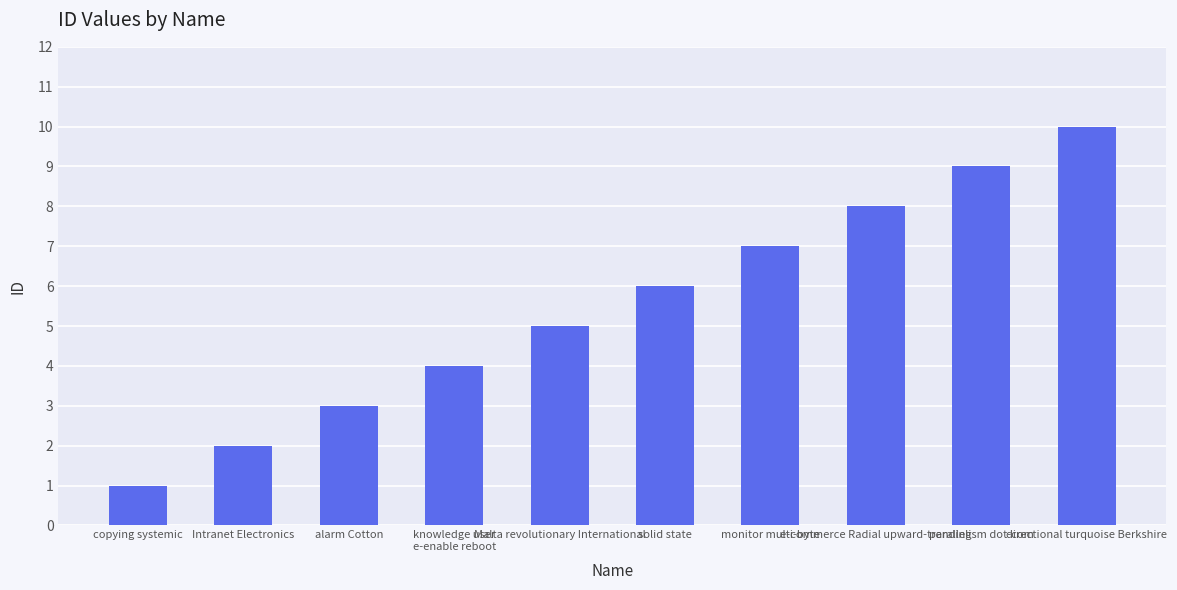

What is the approximate value at monitor multi-byte?

7